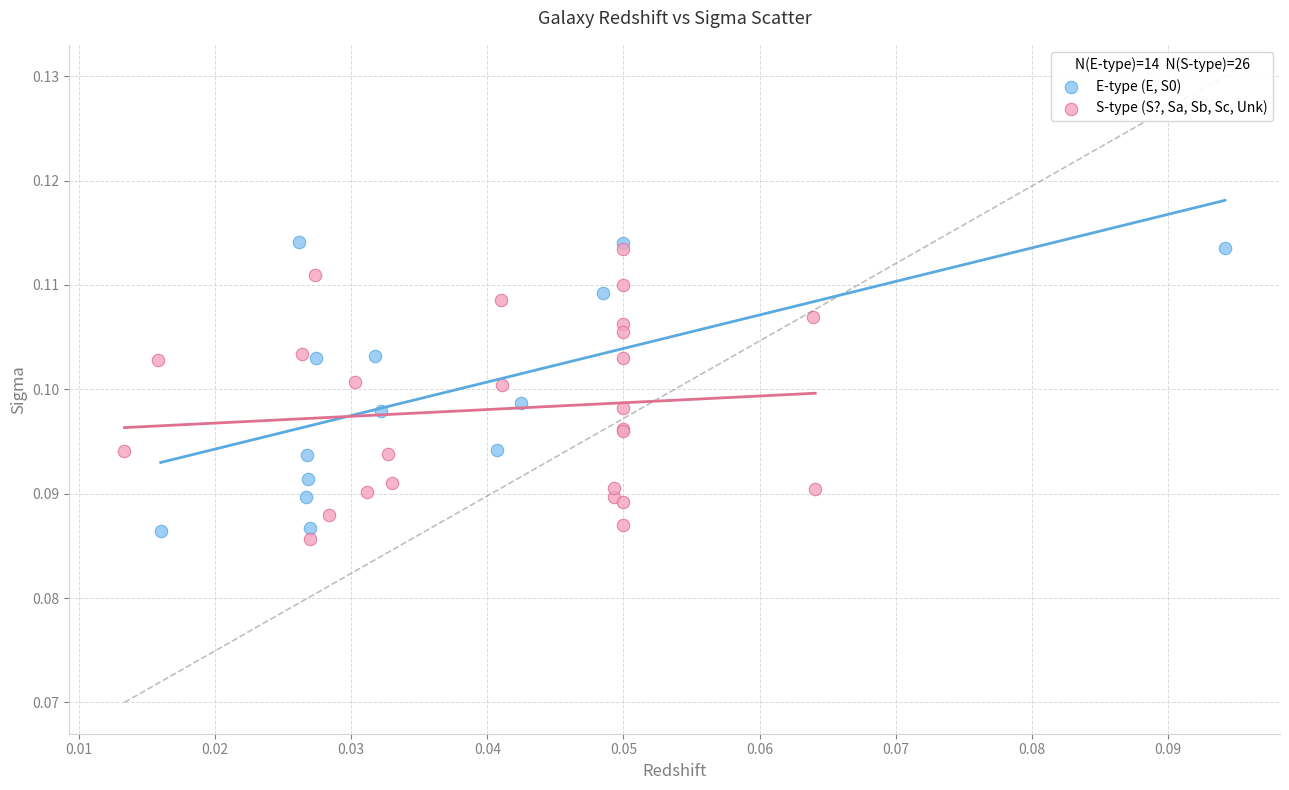

What are all the series names shown in the legend?

E-type (E, S0), S-type (S?, Sa, Sb, Sc, Unk)